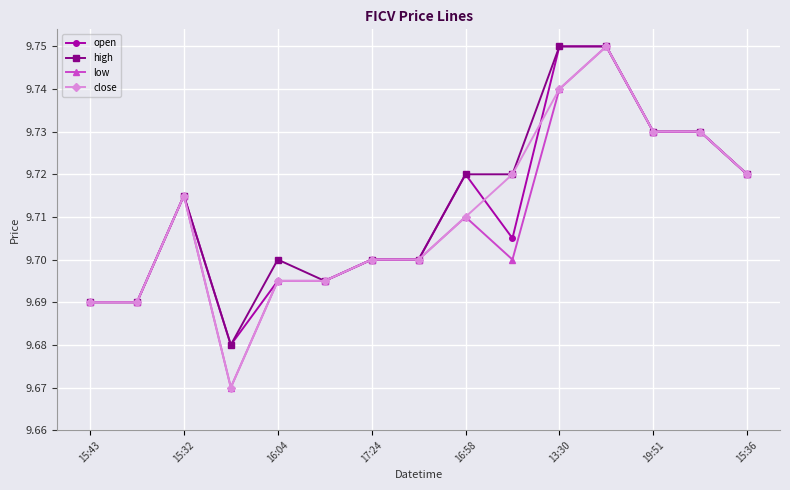

True or false: high has more than 0 points higher than both neighbors.

True